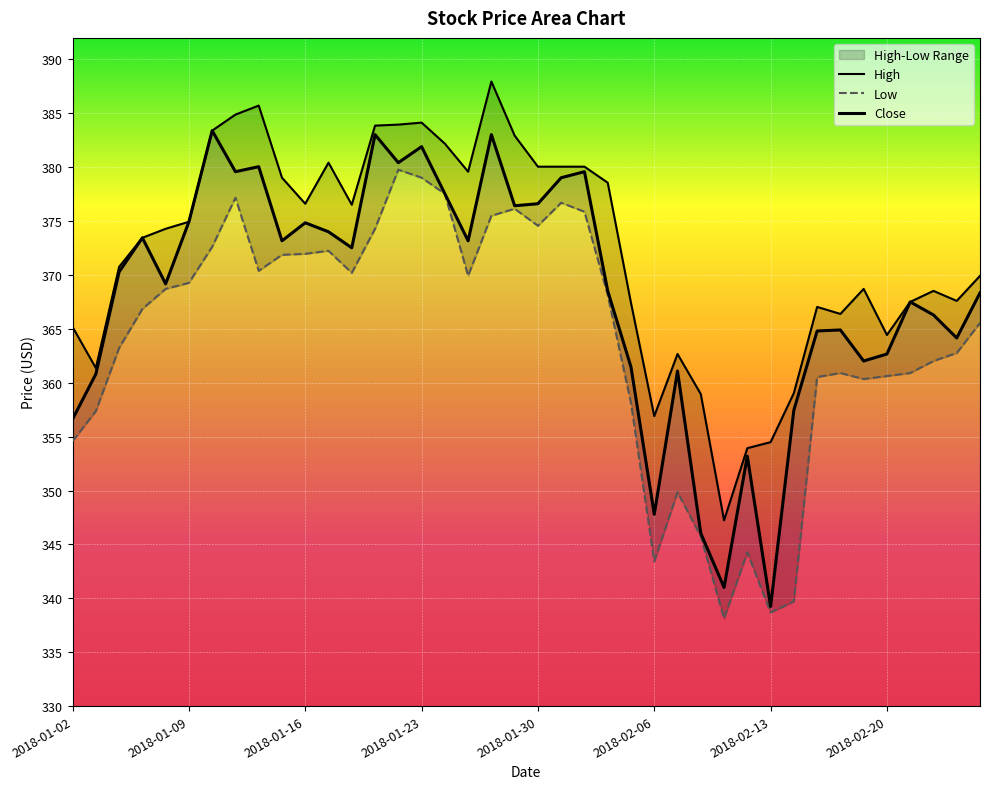

What is the approximate value of Low at 12?

370.2